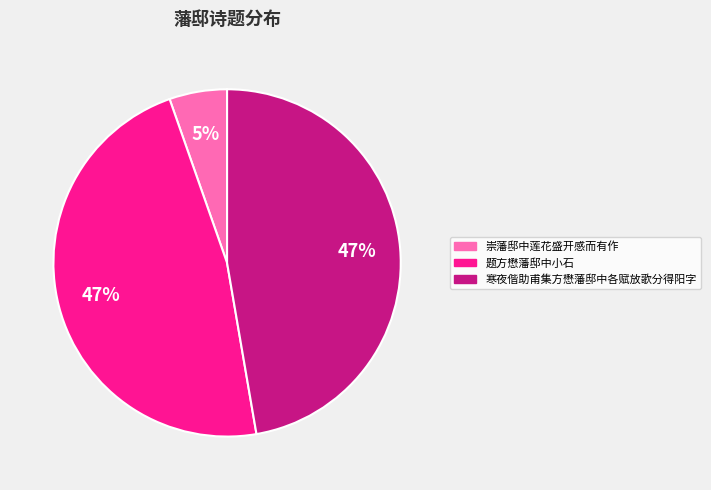

Do 崇藩邸中莲花盛开感而有作 and 题方懋藩邸中小石 together represent more than half of the pie?

Yes